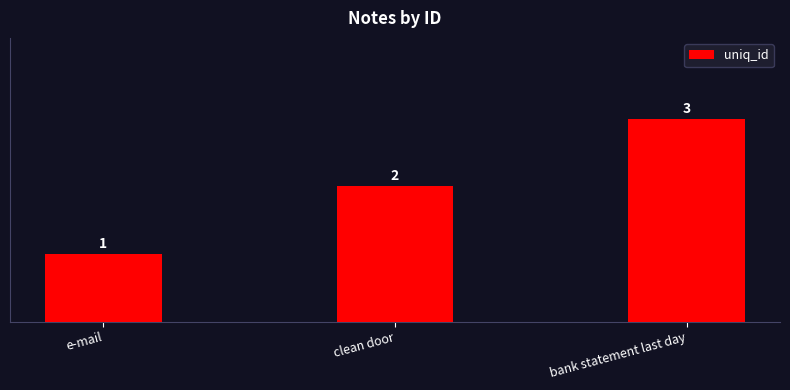

Rank the categories by value from highest to lowest.

bank statement last day, clean door, e-mail